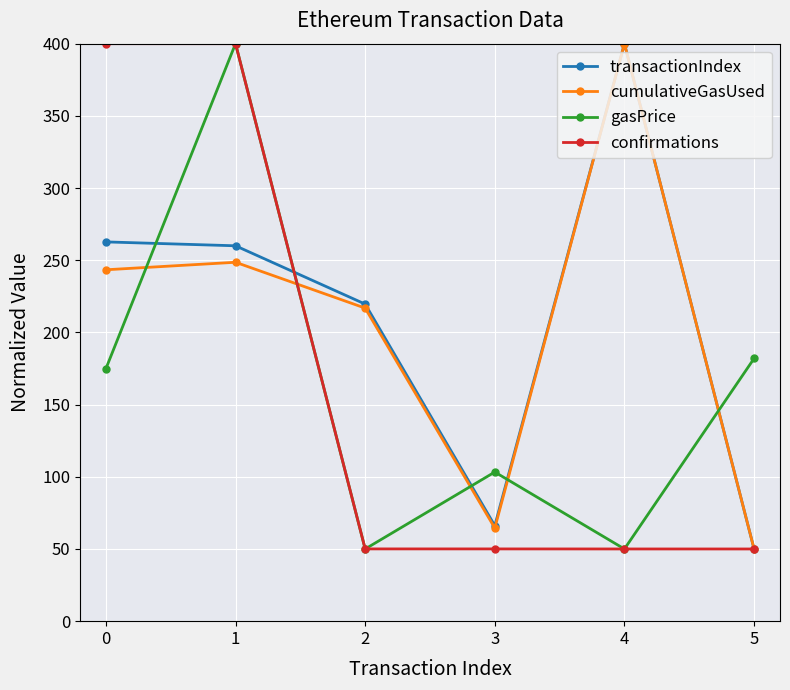

Is the value of transactionIndex at 1 greater than the value of gasPrice at 5?

Yes